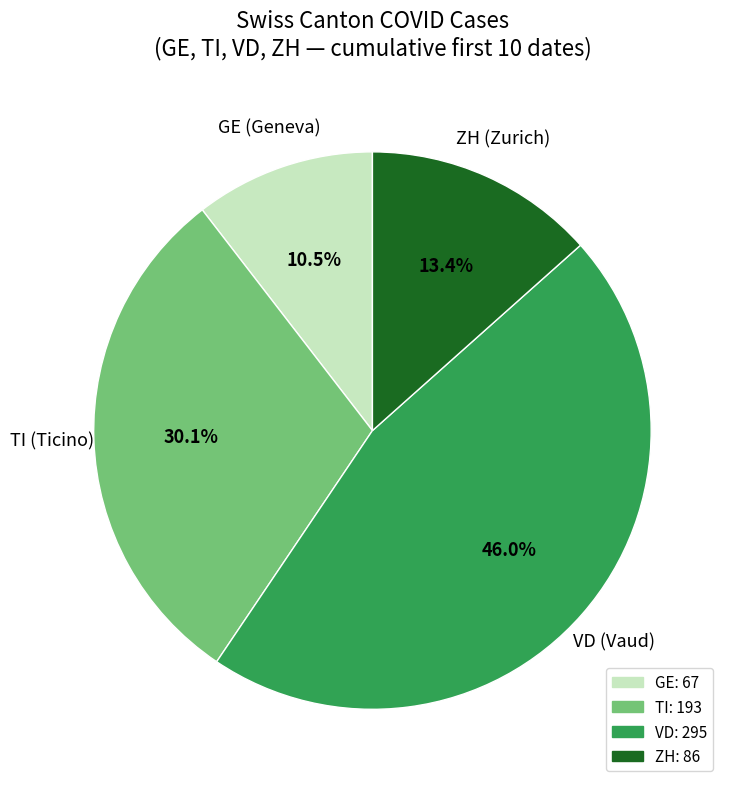

Does any single category account for the majority?

No